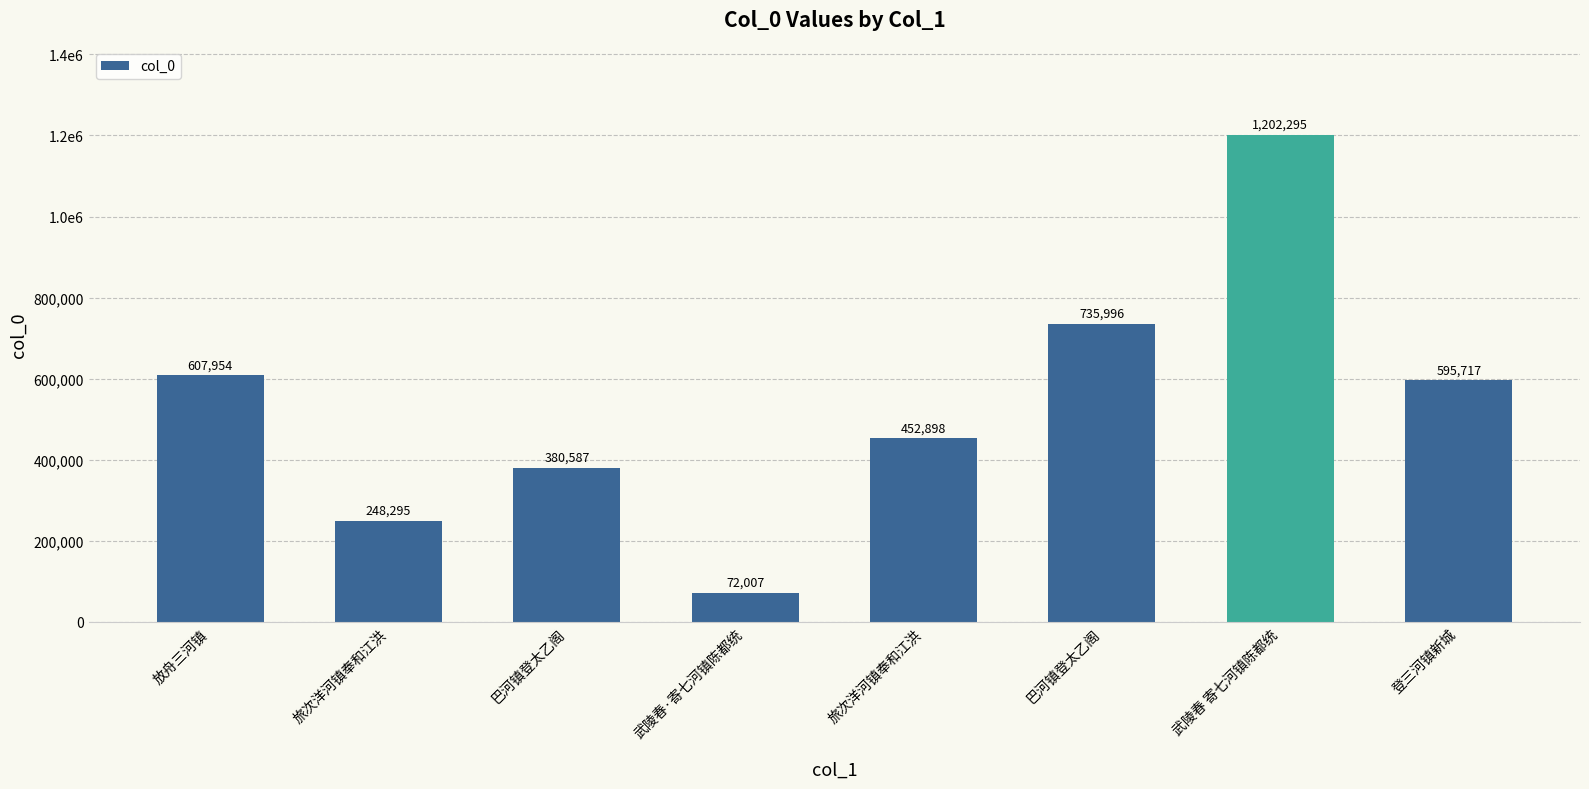

Which label corresponds to the largest value in the chart?

武陵春 寄七河镇陈都统